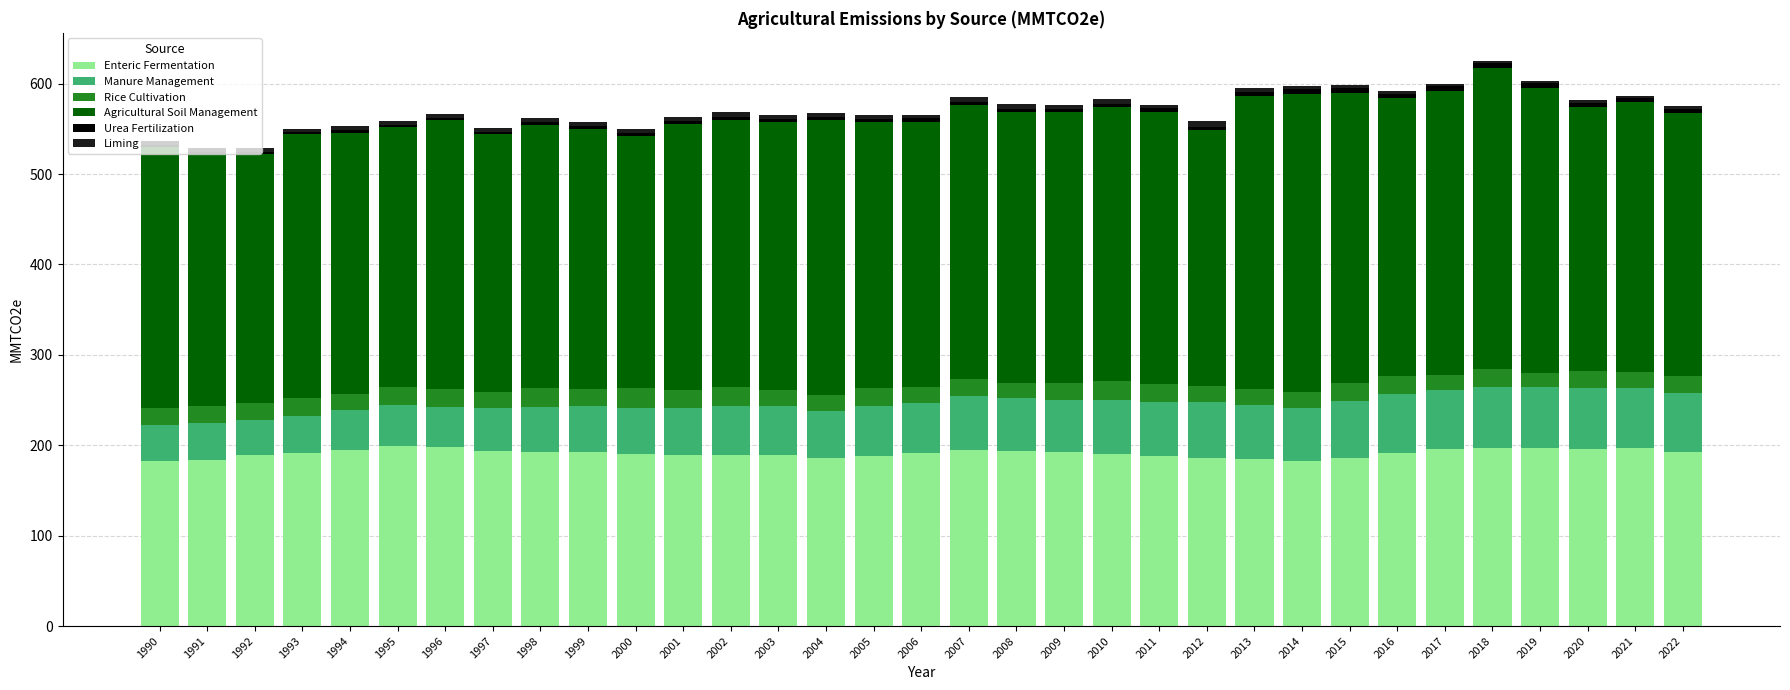

What is the difference between the Enteric Fermentation values at 1992 and 2001?

0.3